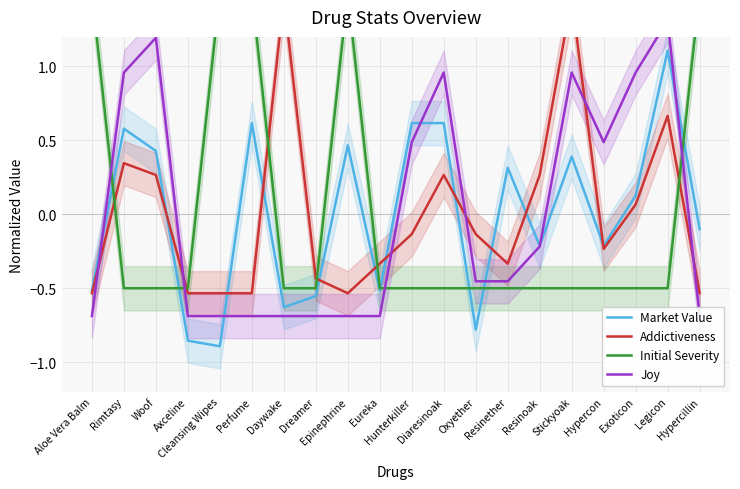

What is the total value across all series at Stickyoak?

2.3